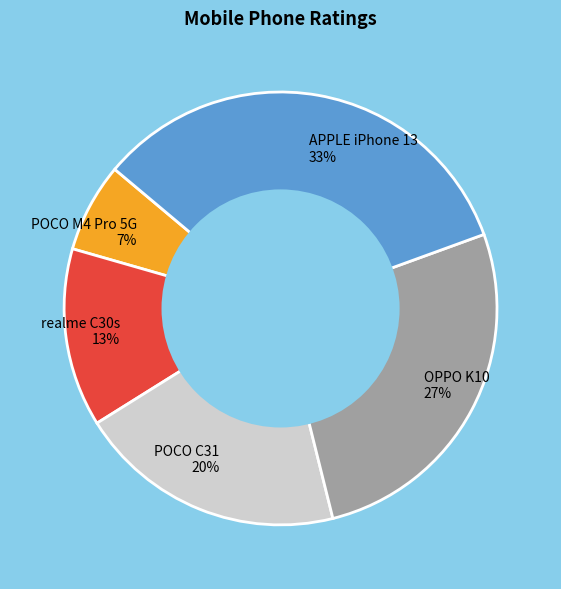

Does POCO M4 Pro 5G account for over 50% of the chart?

No